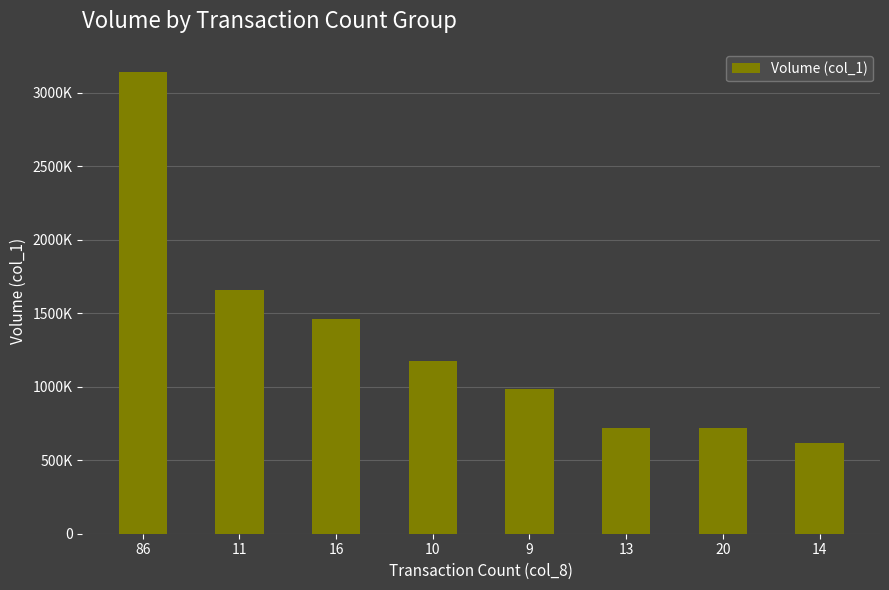

Does the chart contain any negative values?

No